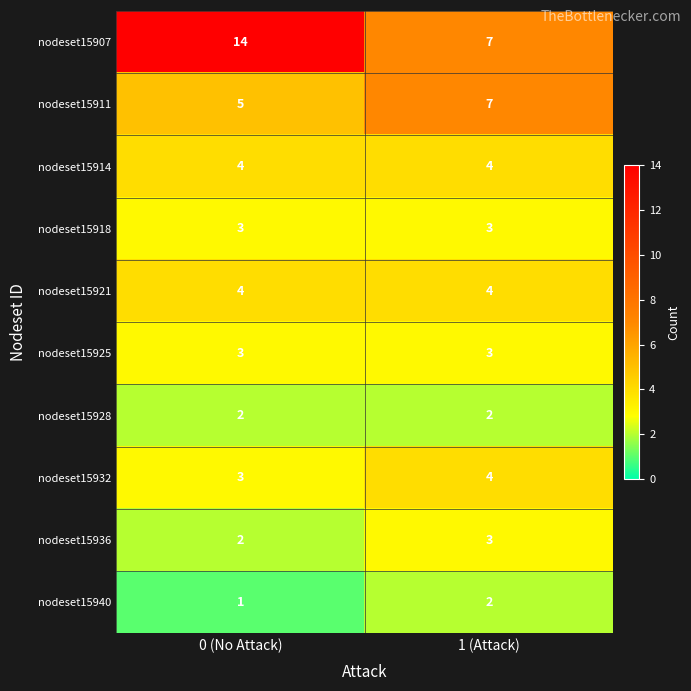

Which series has the largest total across all categories?

nodeset15907